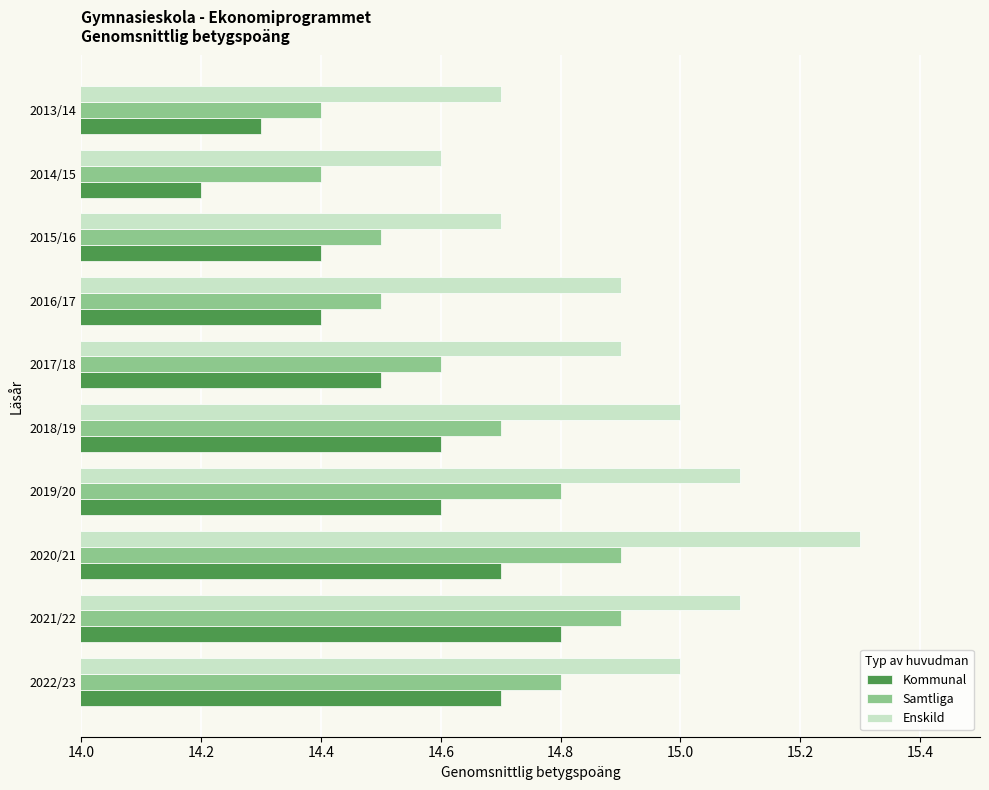

At which category is the sum across all series the highest?

2020/21